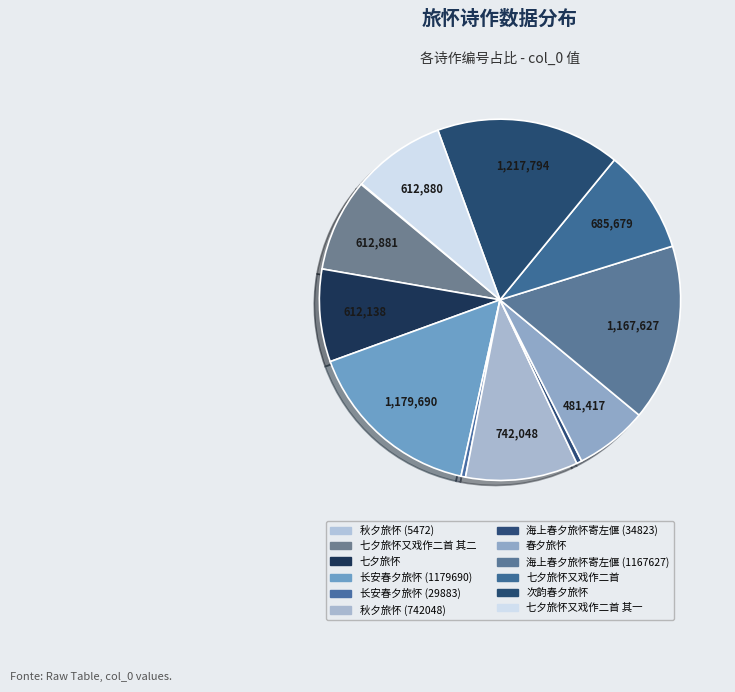

What is the smallest slice in the pie chart?

秋夕旅怀 (5472)